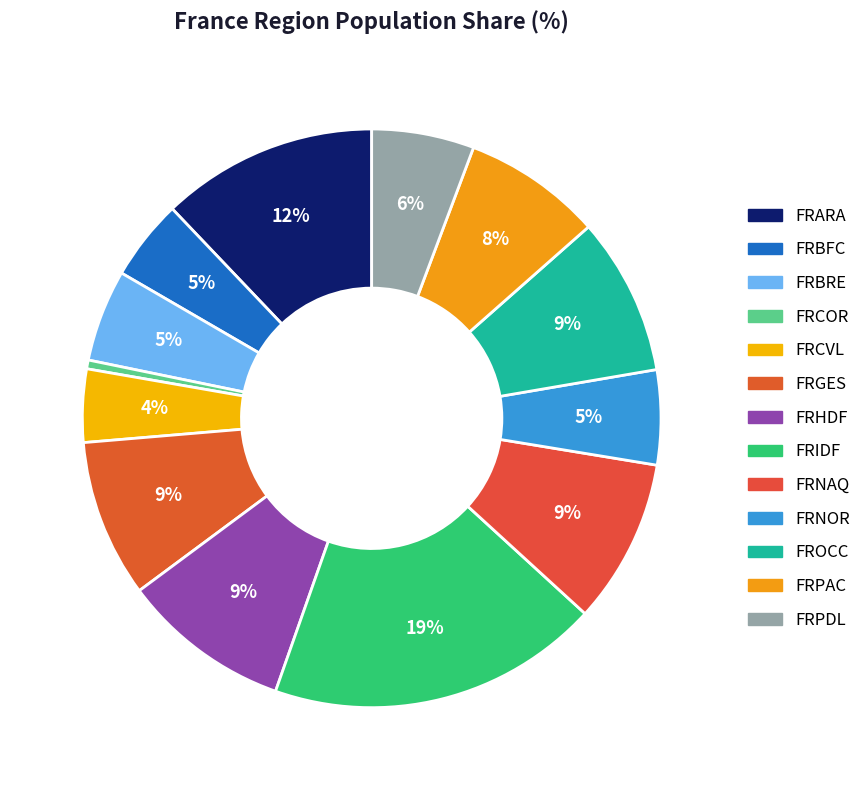

To the nearest percent, what percentage of the pie is FROCC?

9%